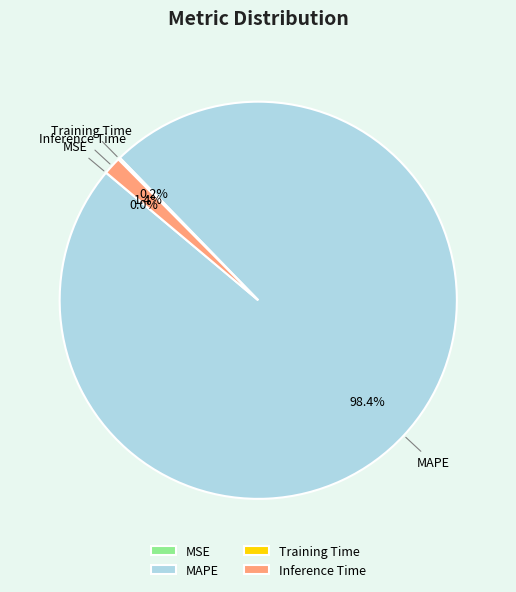

What portion of the pie excludes Inference Time?

98.6%